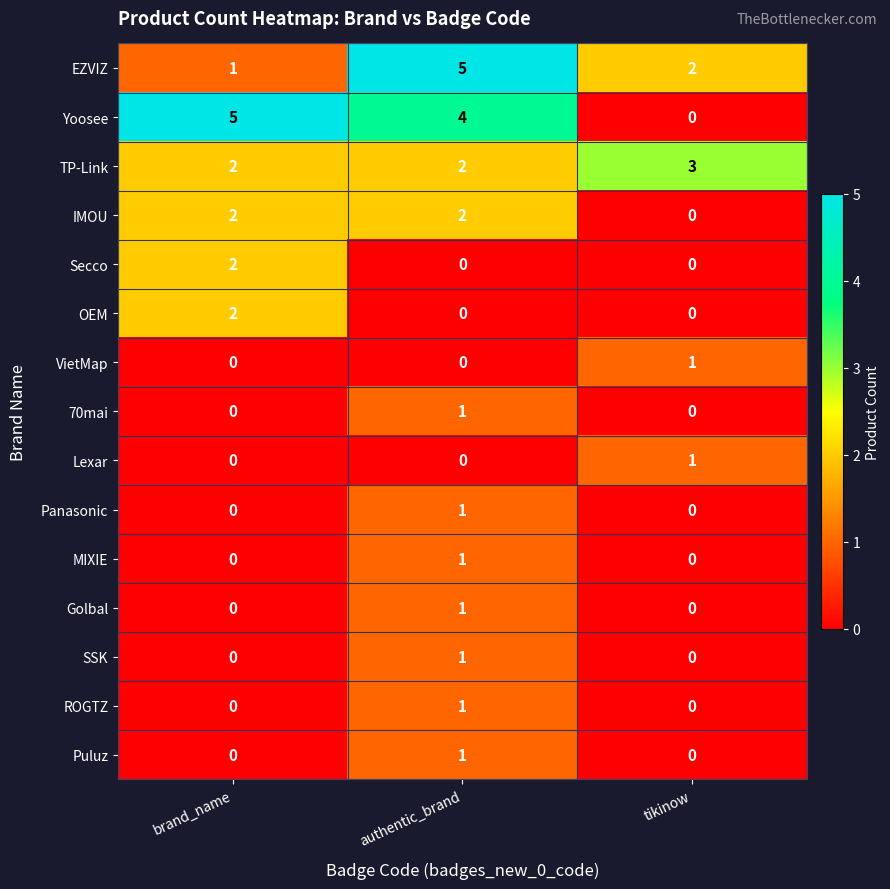

What is the difference between the second highest and minimum values in the Yoosee series?

4